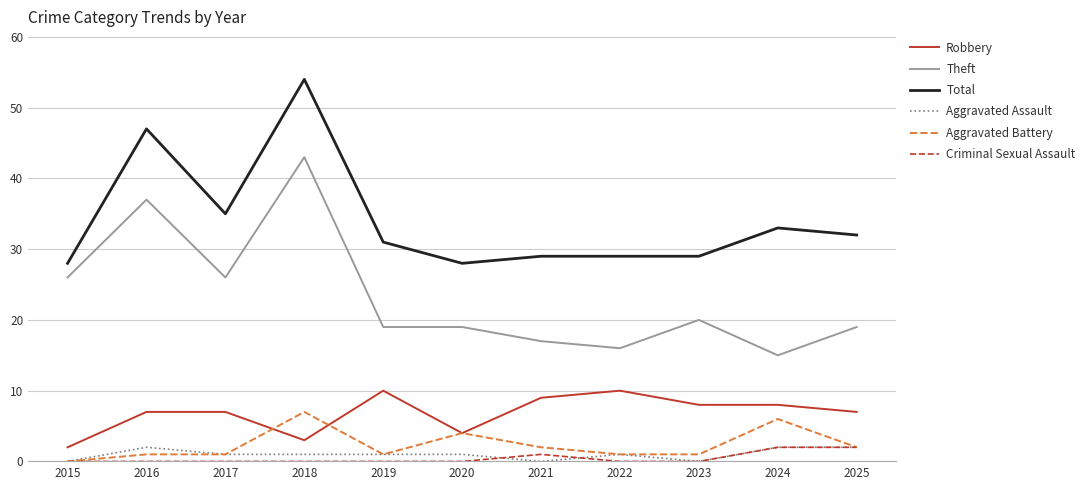

What is the maximum value for Aggravated Battery?

7